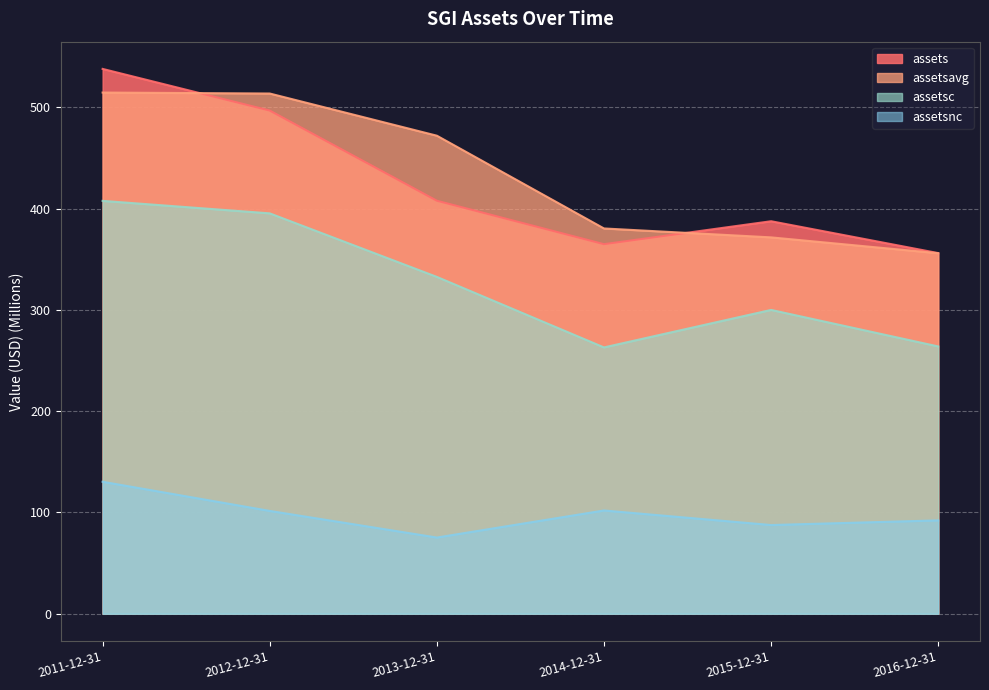

True or false: assetsnc and assetsavg cross at least once.

False